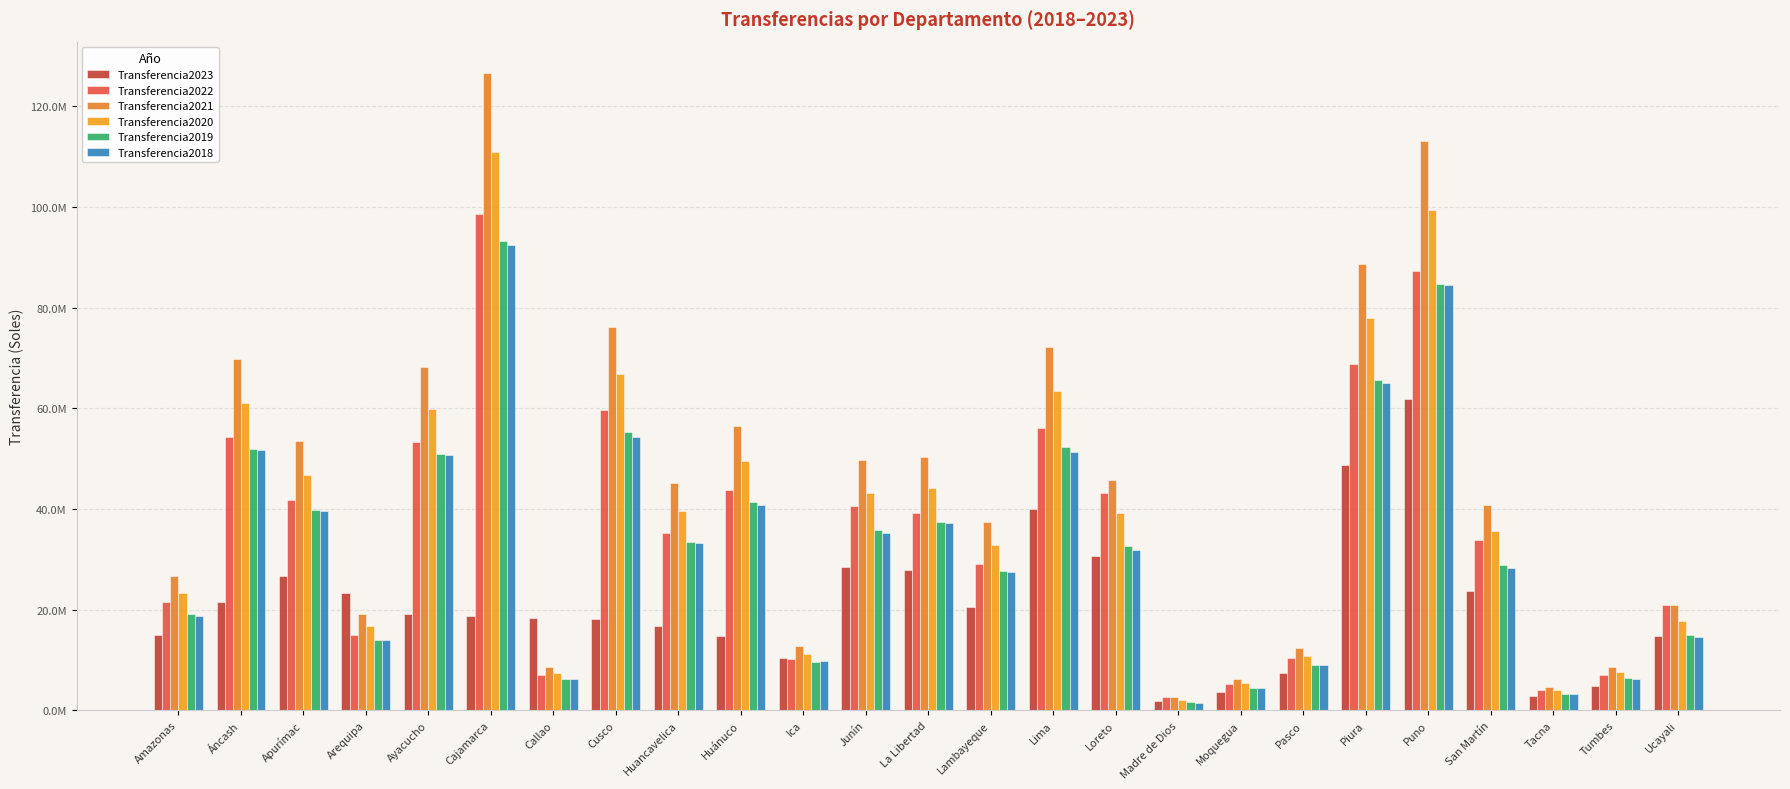

True or false: Transferencia2022 has a value of 7709332.6 at Moquegua.

False